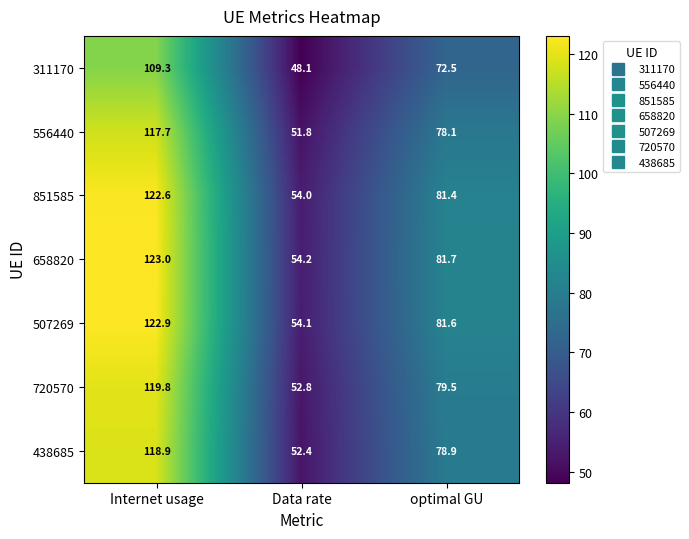

What is the minimum value for 311170?

48.1